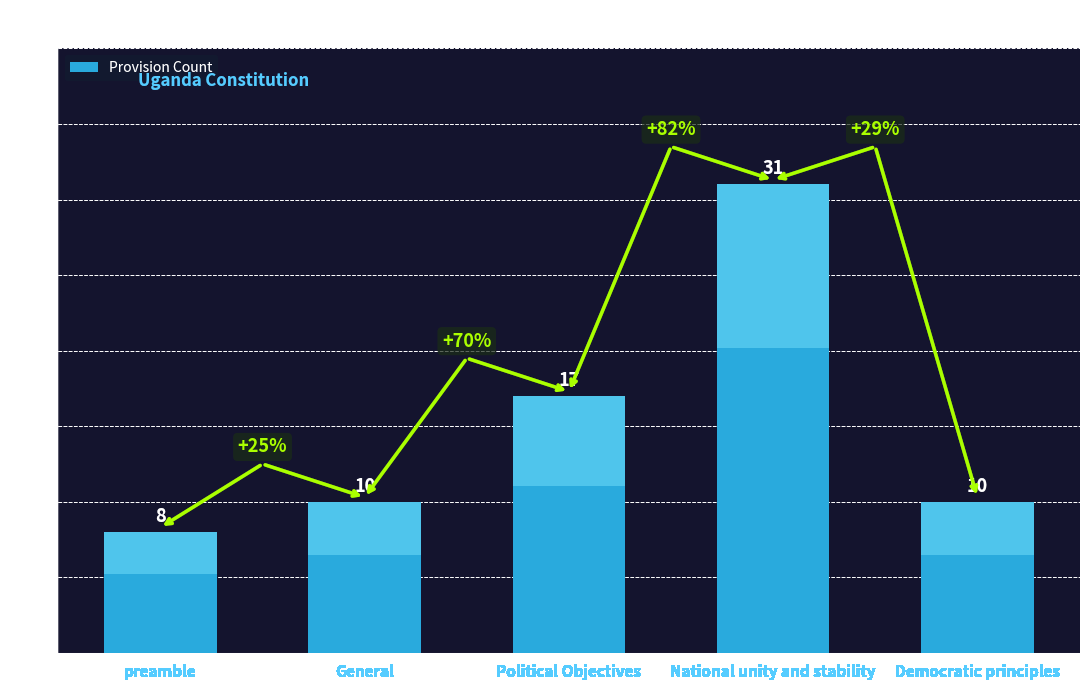

List the labels in order of value, smallest first.

preamble, General, Democratic principles, Political Objectives, National unity and stability